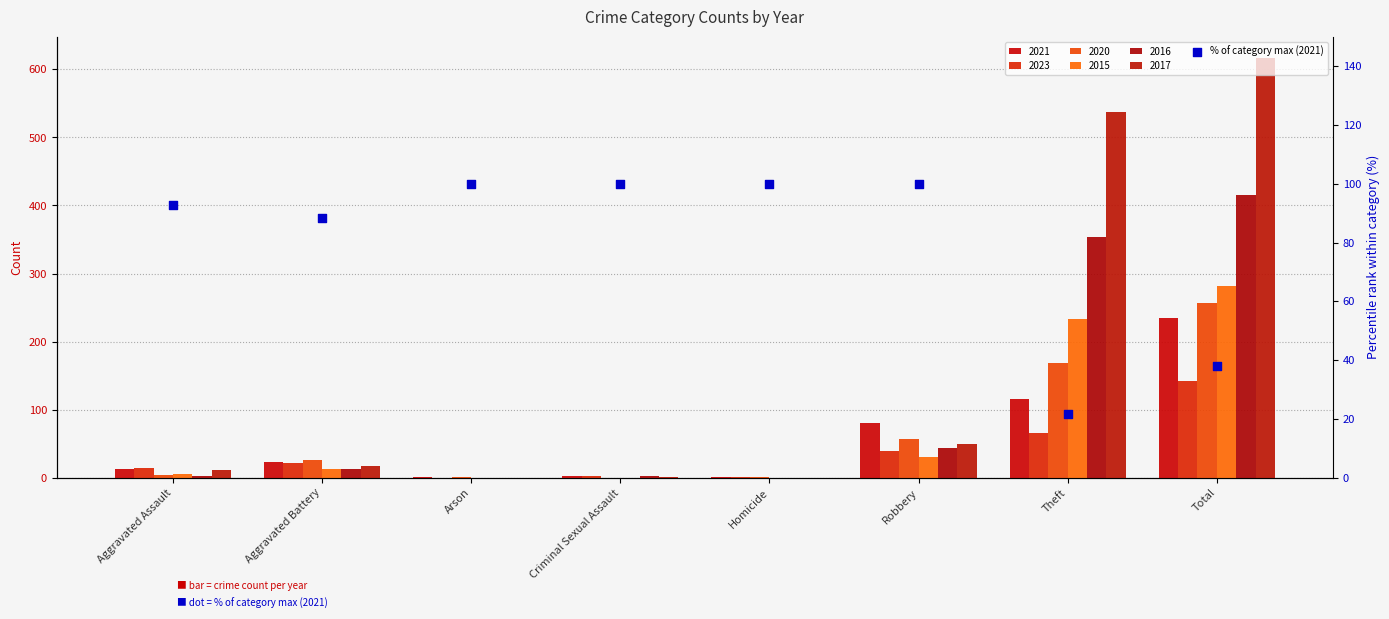

What is the ratio of the value at Homicide to the value at Robbery?

1.0